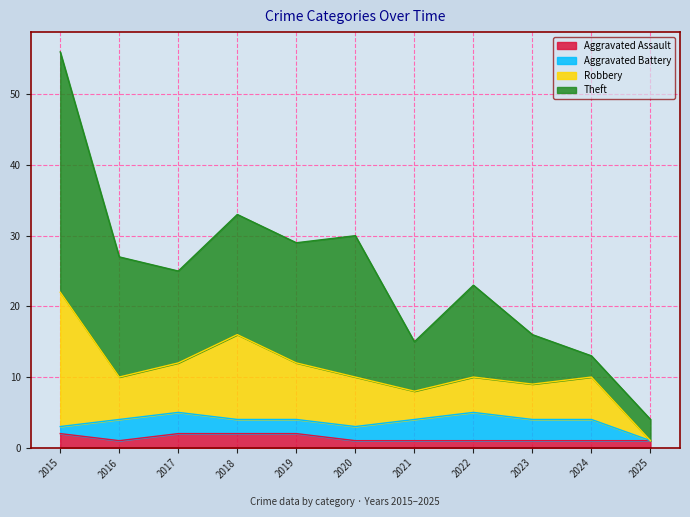

Reading right to left, extract all data points from this chart.

Aggravated Assault: 1	1	1	1	1	1	2	2	2	1	2
Aggravated Battery: 0	3	3	4	3	2	2	2	3	3	1
Robbery: 0	6	5	5	4	7	8	12	7	6	19
Theft: 3	3	7	13	7	20	17	17	13	17	34